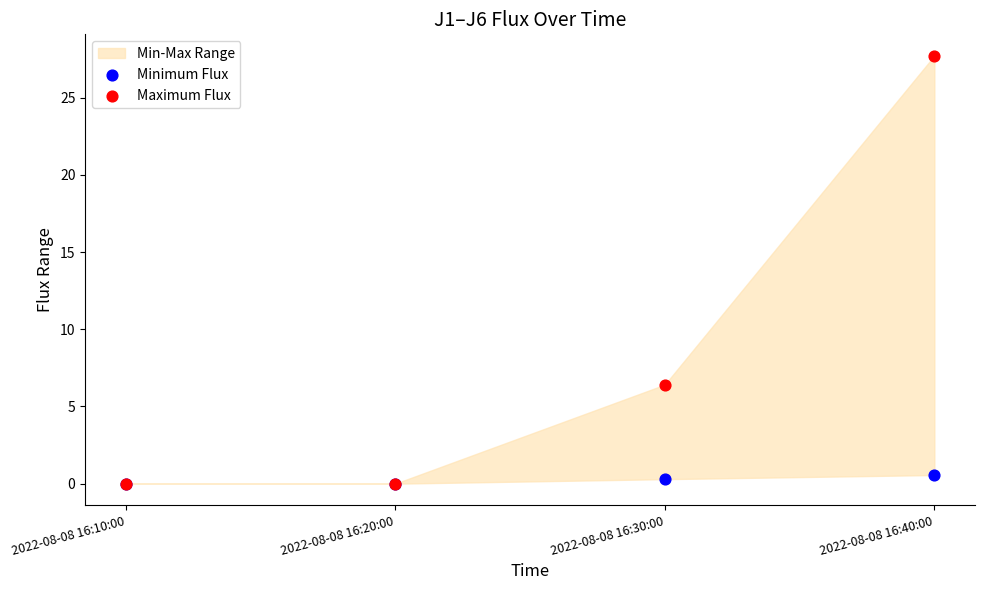

In the Maximum Flux series, what Y value is closest to 13?

6.4